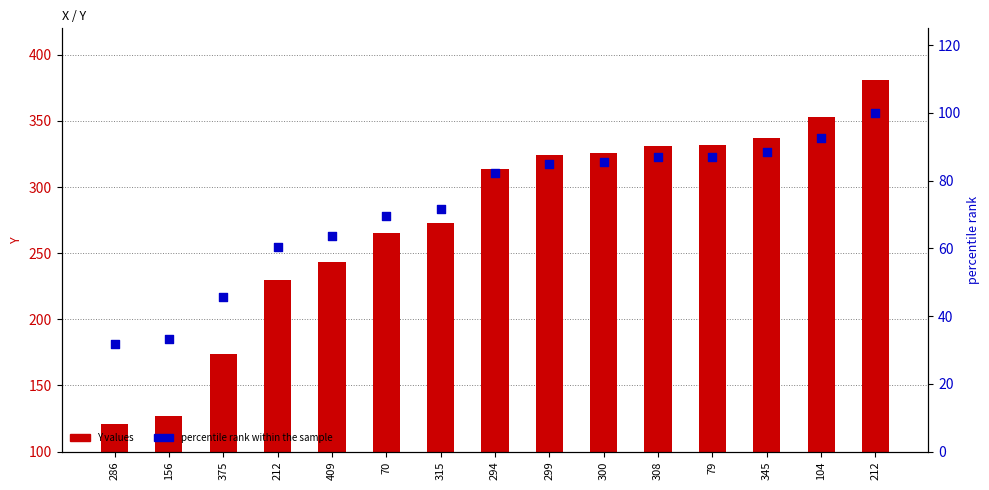

Which series has the widest spread of Y values?

Y values